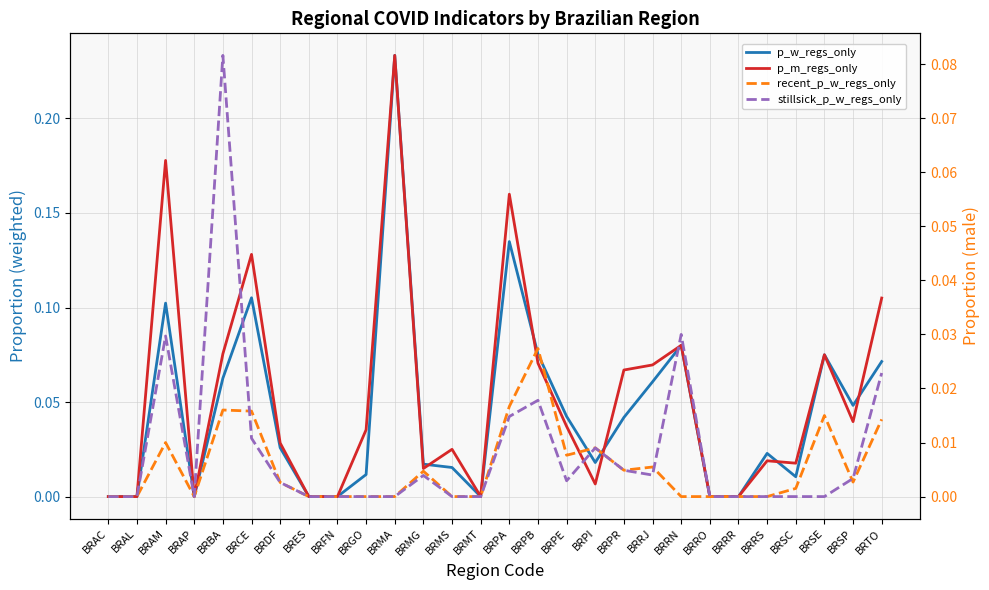

What position from the left is BRSE?

26